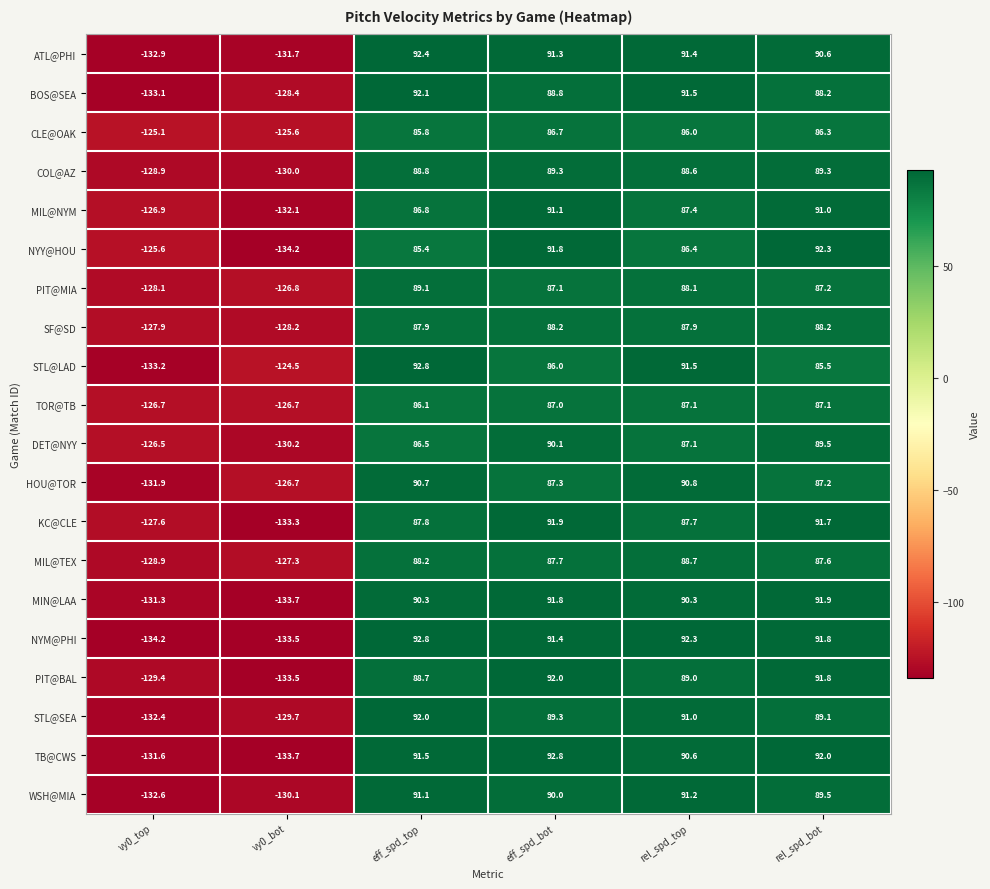

What is the difference between the maximum and minimum values in the COL@AZ series?

219.3